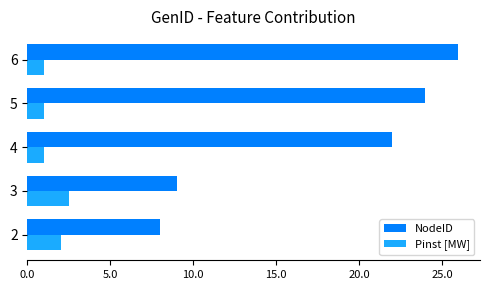

What is the total value across all series at 6?

27.0